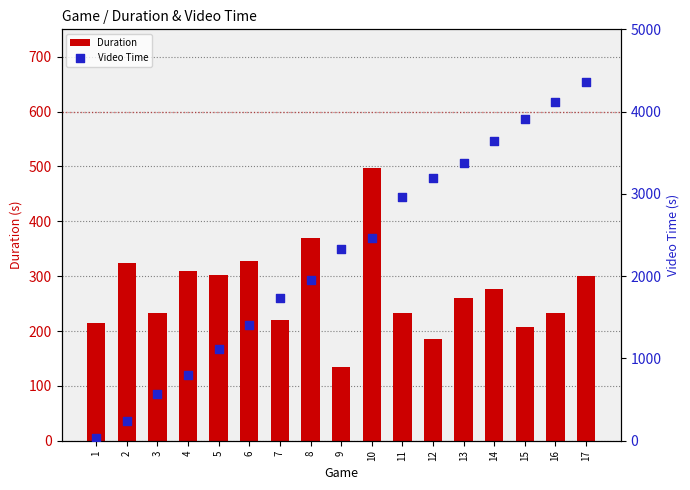

At which category is the sum across all series the highest?

17